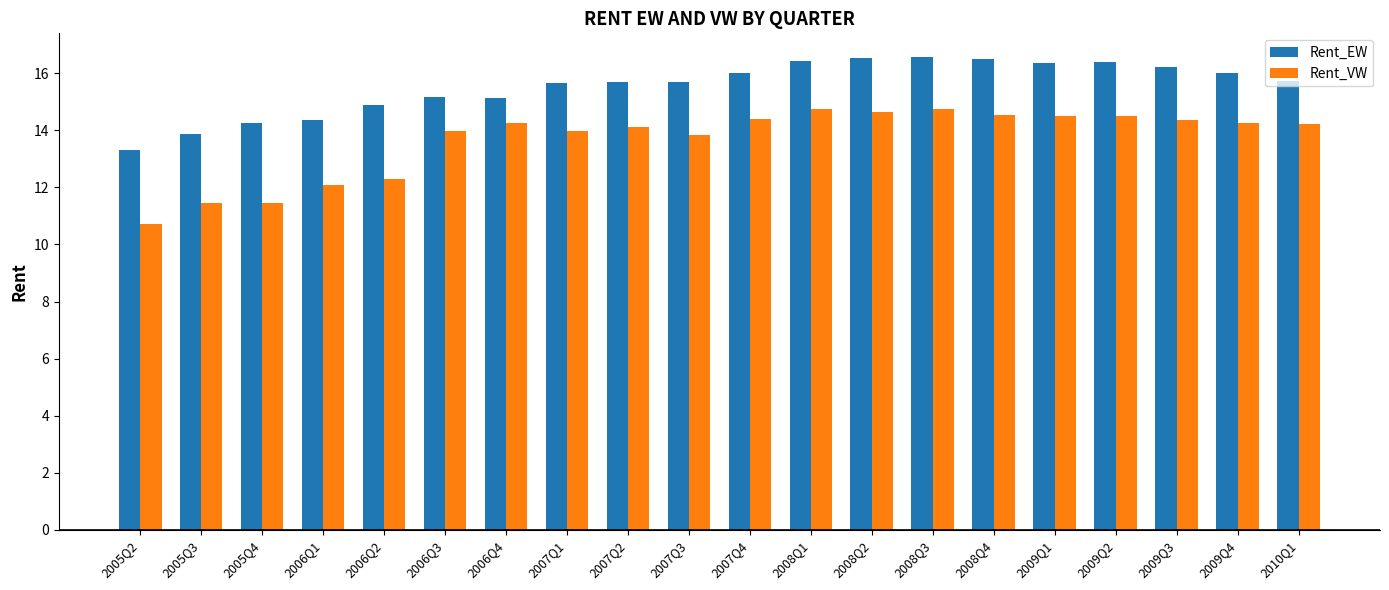

At 2009Q1, list the series in order from smallest to largest.

Rent_VW, Rent_EW